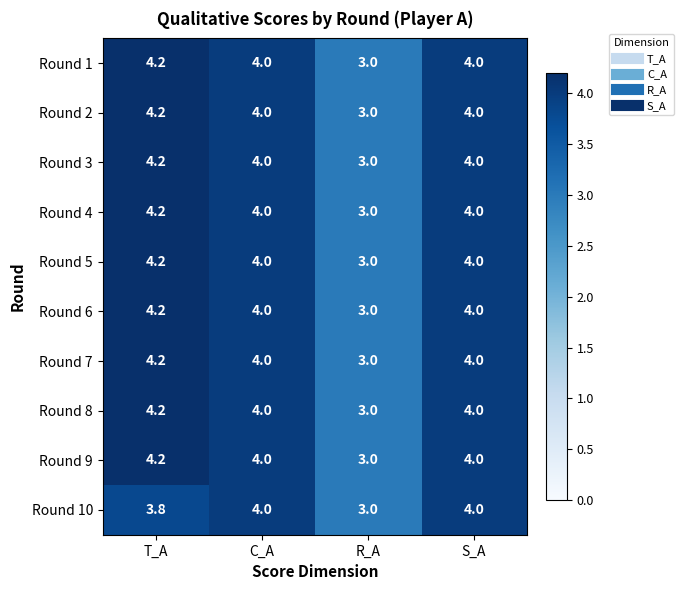

At which category is the sum across all series the highest?

T_A